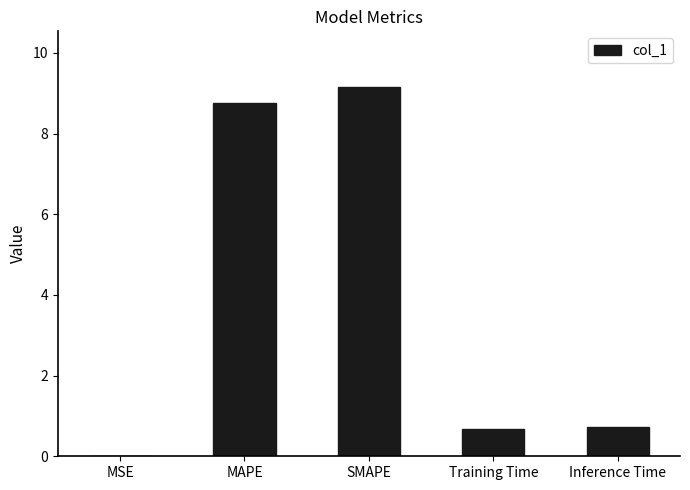

Count the number of data series in this chart.

1